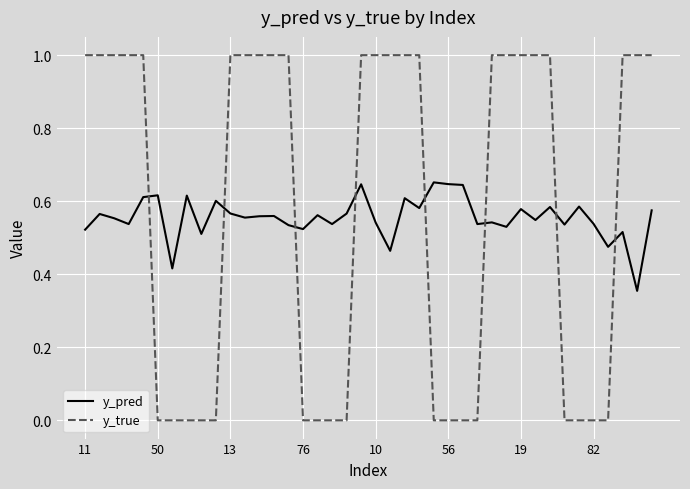

What is the difference between the maximum and minimum values in the y_true series?

1.0